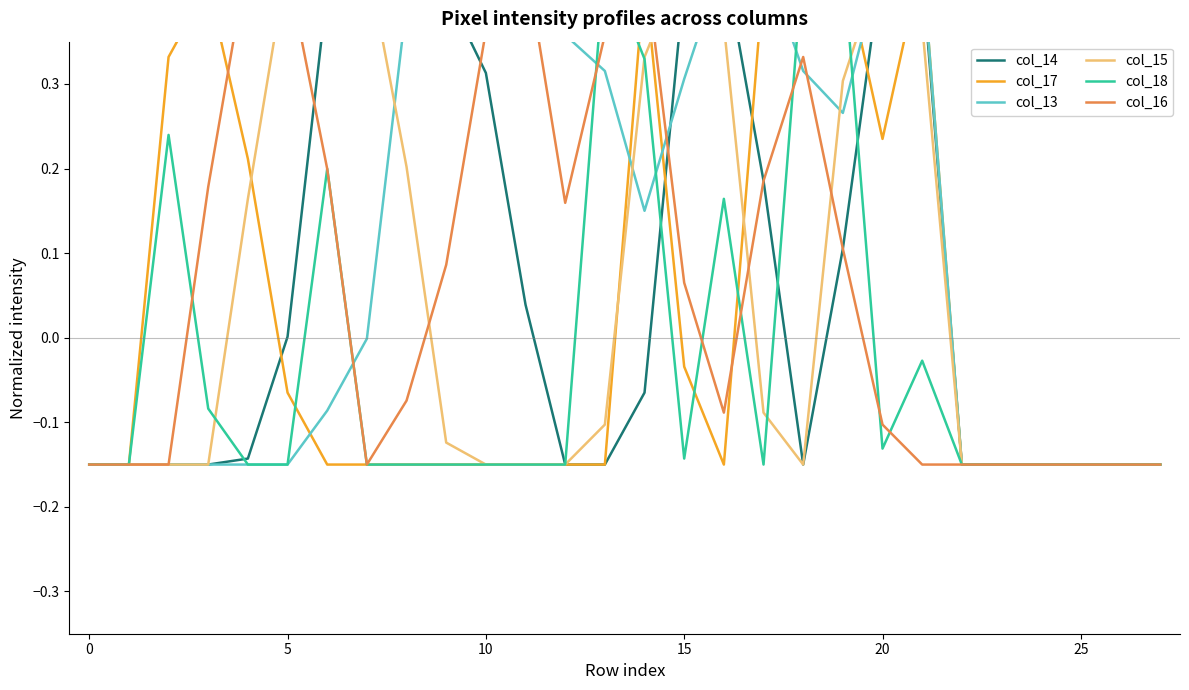

What is the value of the col_17 point at the 1st from the left?

-0.1